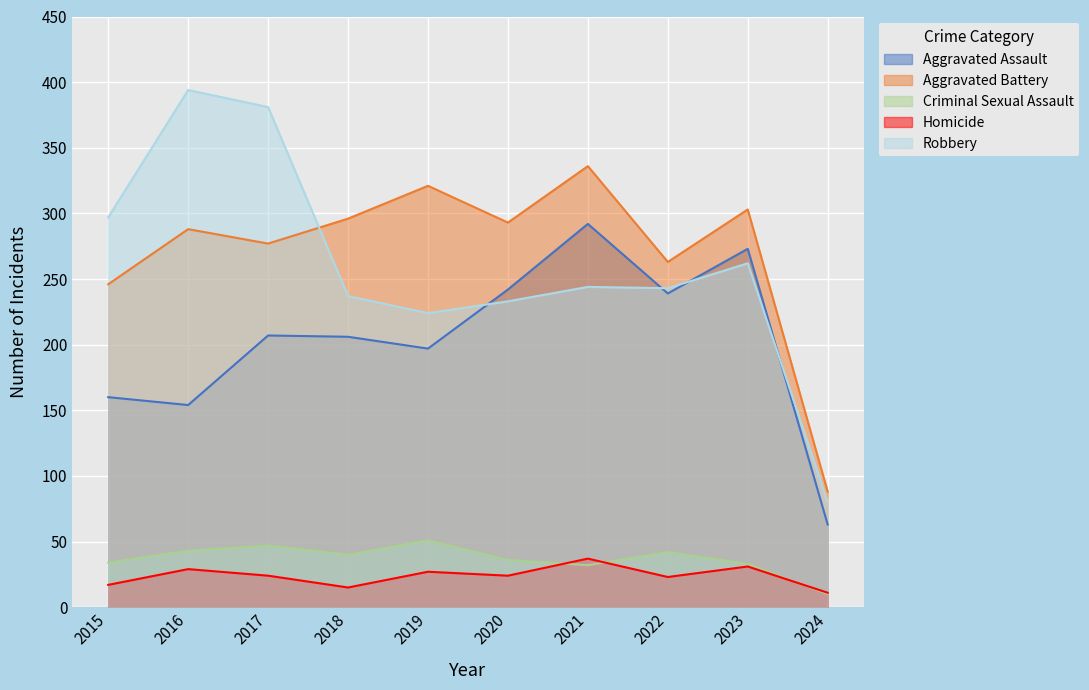

What is the value of the Aggravated Assault point at the 2nd from the left?

154